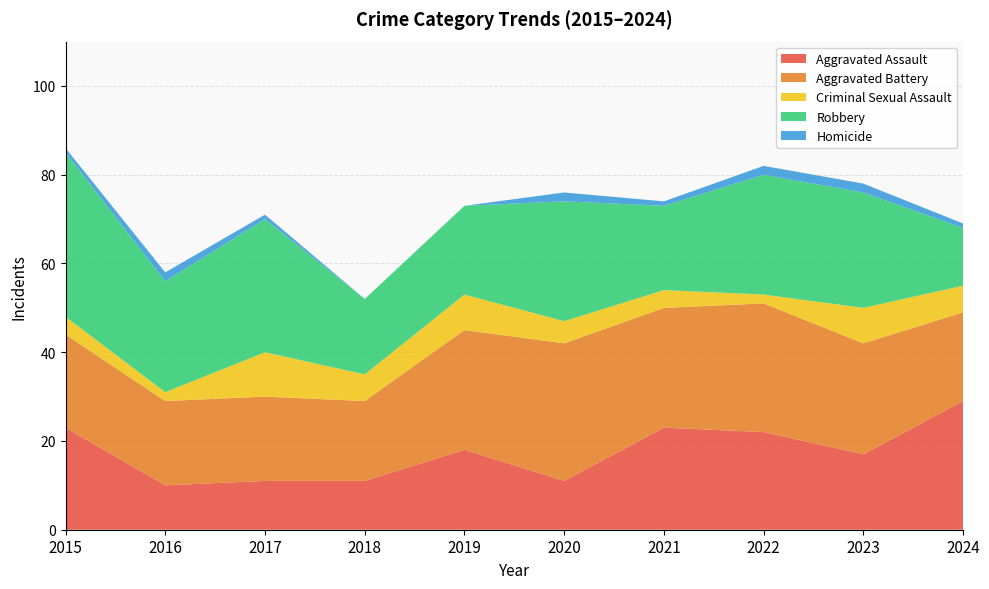

Reading right to left, transcribe all the data shown in this chart.

Aggravated Assault: 2024=29	2023=17	2022=22	2021=23	2020=11	2019=18	2018=11	2017=11	2016=10	2015=23
Aggravated Battery: 2024=20	2023=25	2022=29	2021=27	2020=31	2019=27	2018=18	2017=19	2016=19	2015=21
Criminal Sexual Assault: 2024=6	2023=8	2022=2	2021=4	2020=5	2019=8	2018=6	2017=10	2016=2	2015=4
Robbery: 2024=13	2023=26	2022=27	2021=19	2020=27	2019=20	2018=17	2017=30	2016=25	2015=37
Homicide: 2024=1	2023=2	2022=2	2021=1	2020=2	2019=0	2018=0	2017=1	2016=2	2015=1